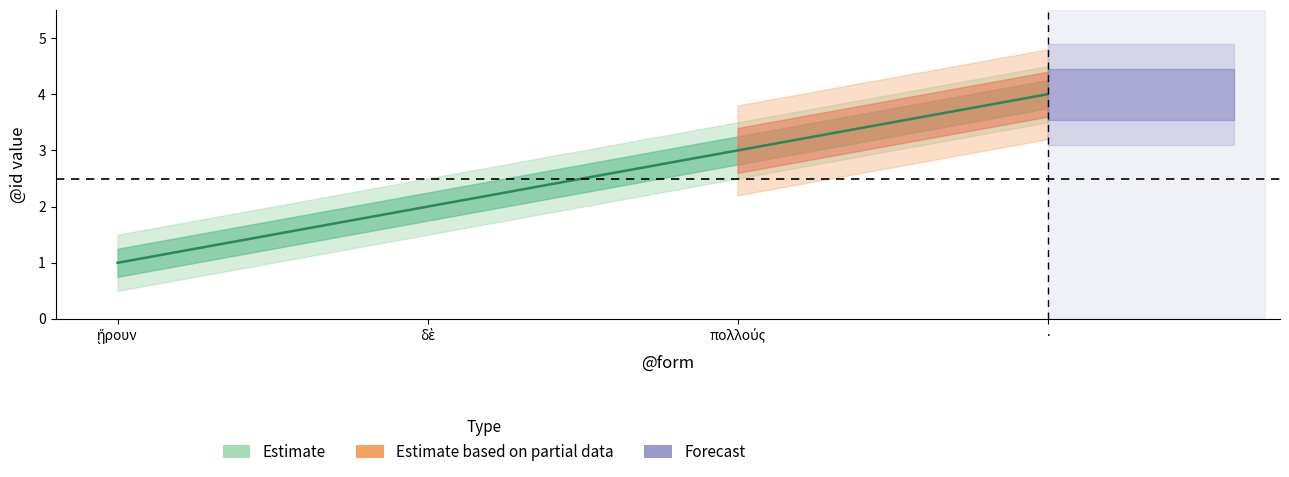

The value of Estimate based on partial data at 1 is 2. True or false?

True